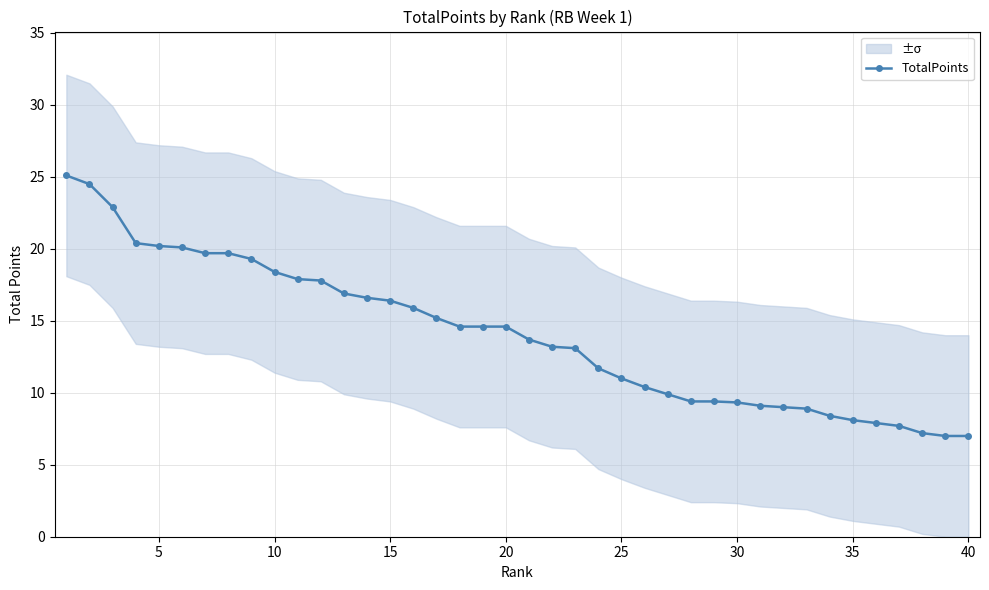

True or false: the data has more than 2 interior local peaks.

False